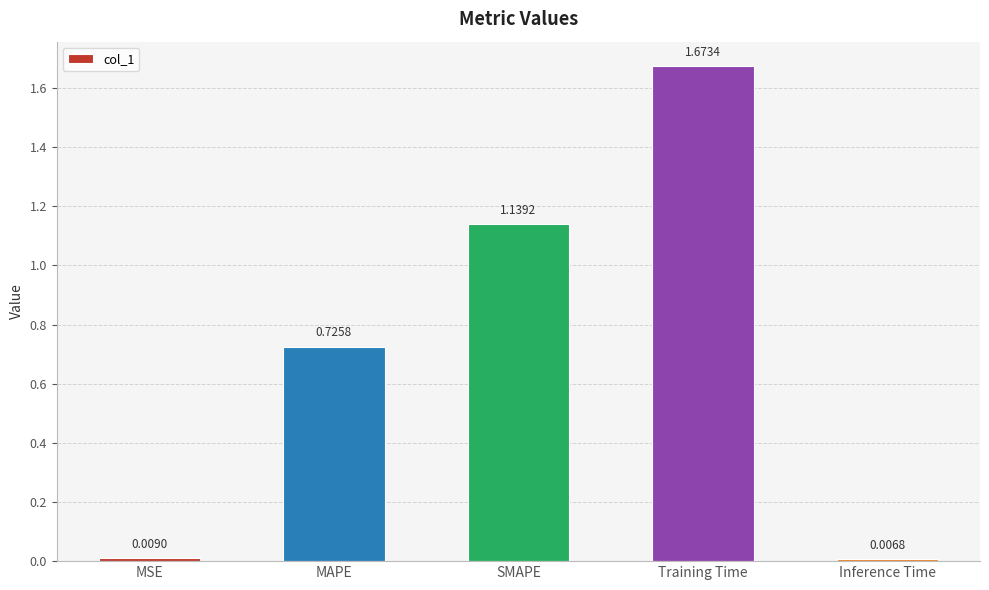

How many bars are there in total?

5